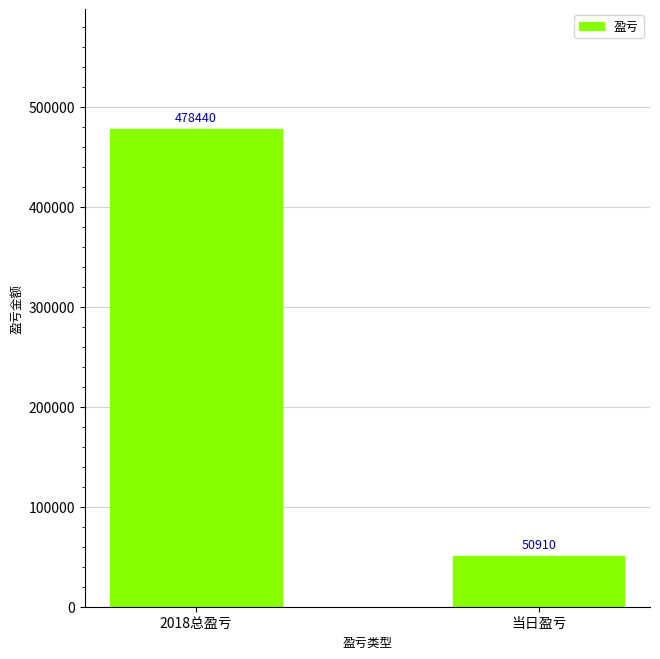

What position from the right is 2018总盈亏?

2